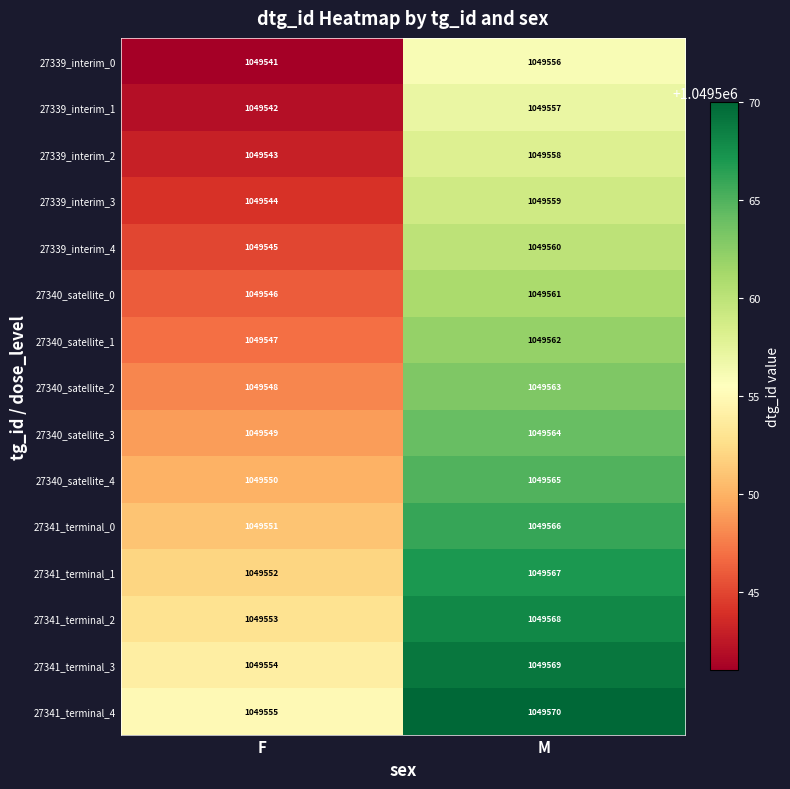

What is the difference between the maximum and minimum values in the 27339_interim_4 series?

15